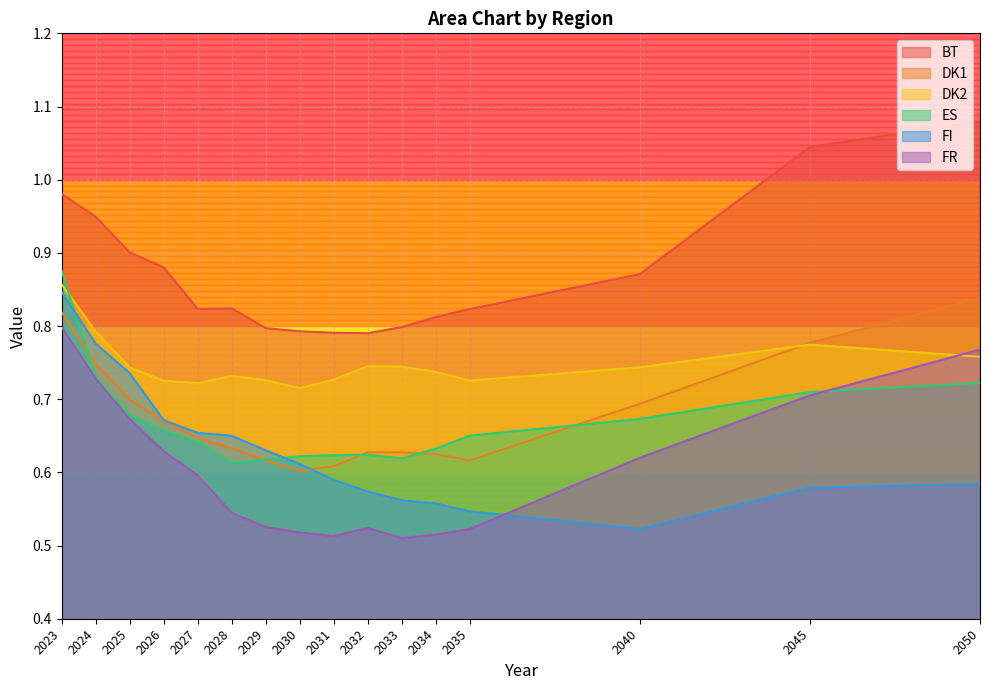

What are all the series names shown in the legend?

BT, DK1, DK2, ES, FI, FR